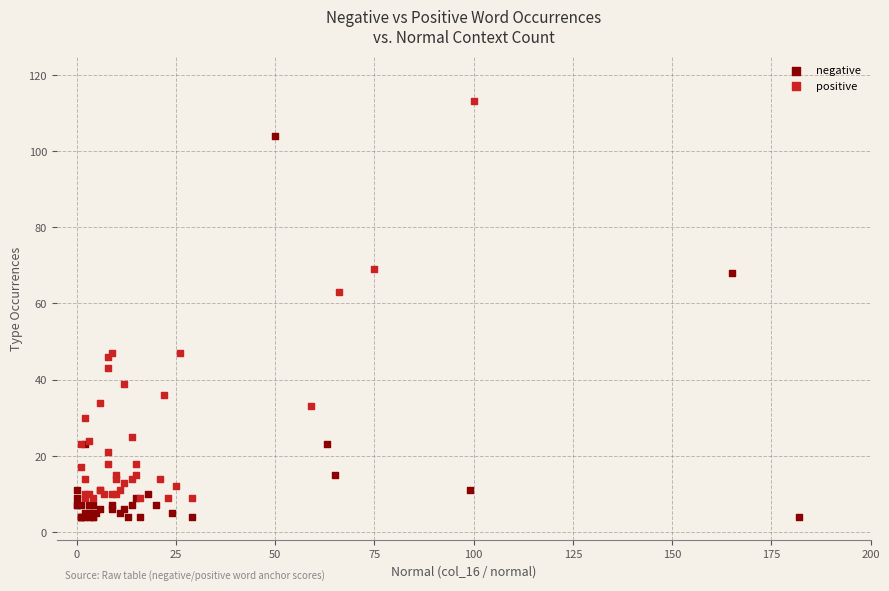

What are all the series names shown in the legend?

negative, positive